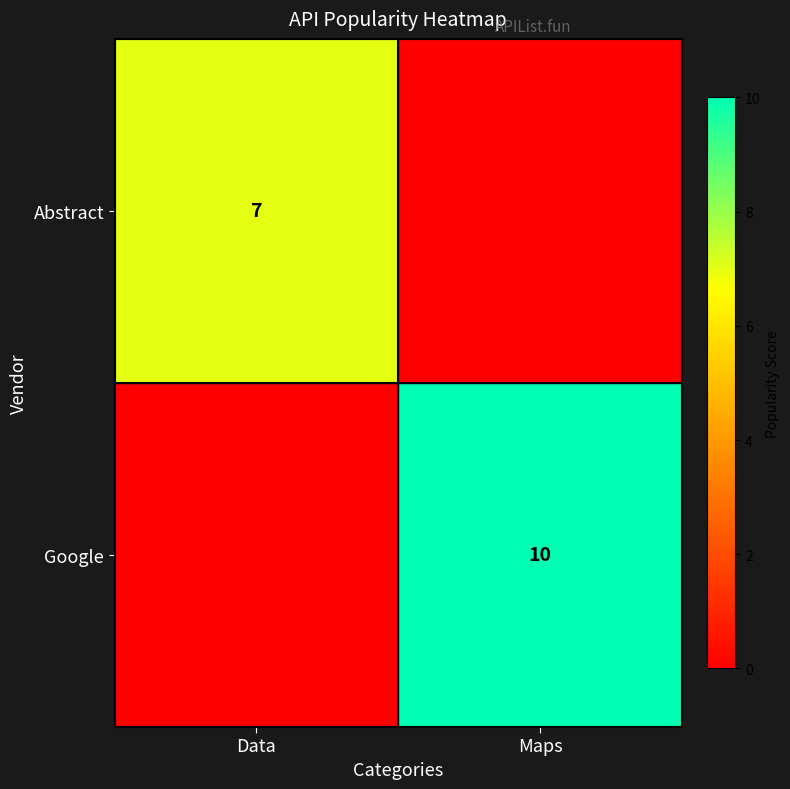

The Abstract series shows 12 at Data. True or false?

False